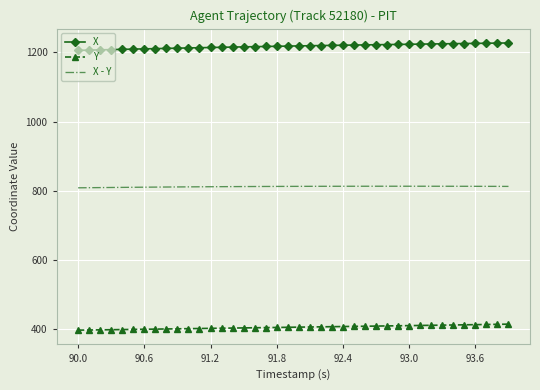

Which series has the widest spread of values?

X